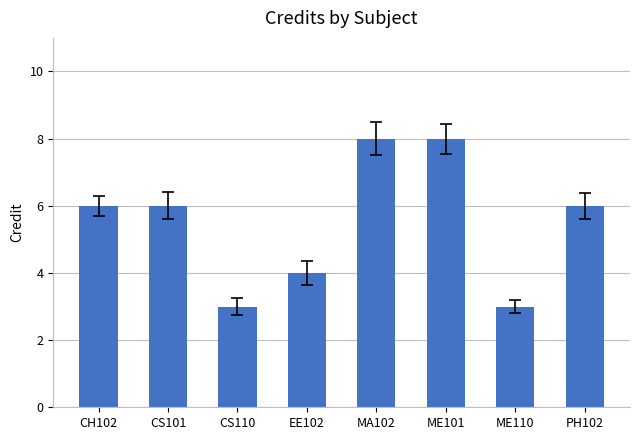

Reading left to right, transcribe all the data shown in this chart.

6	6	3	4	8	8	3	6